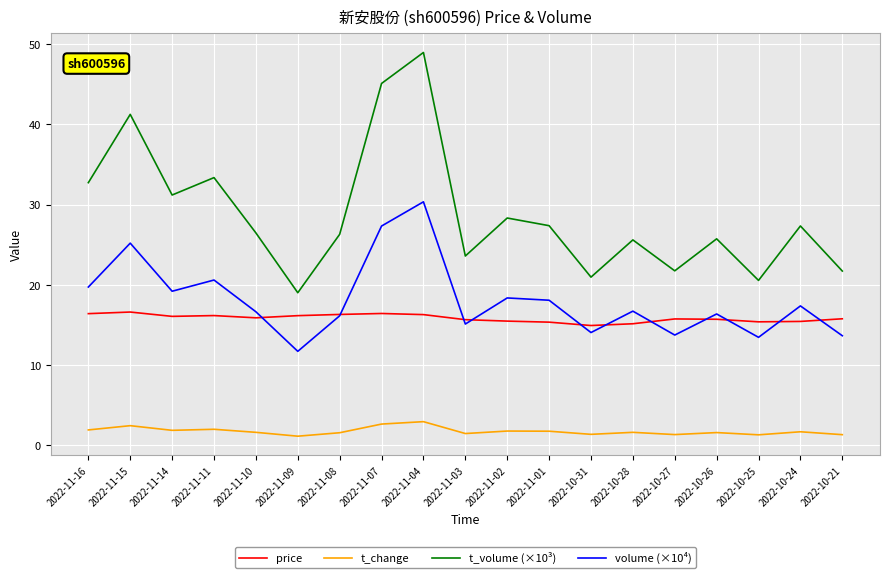

At how many categories does at least one series exceed 13?

19